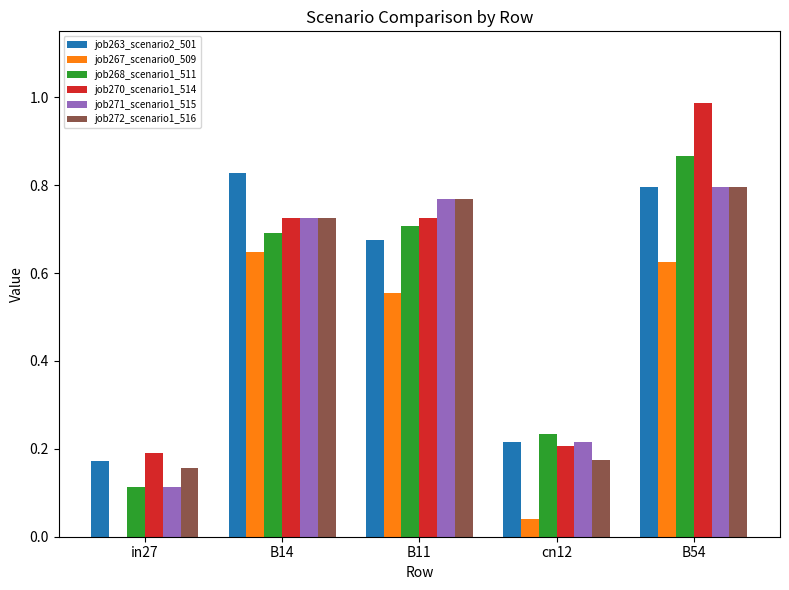

At which category does the chart reach its peak across all series?

B54